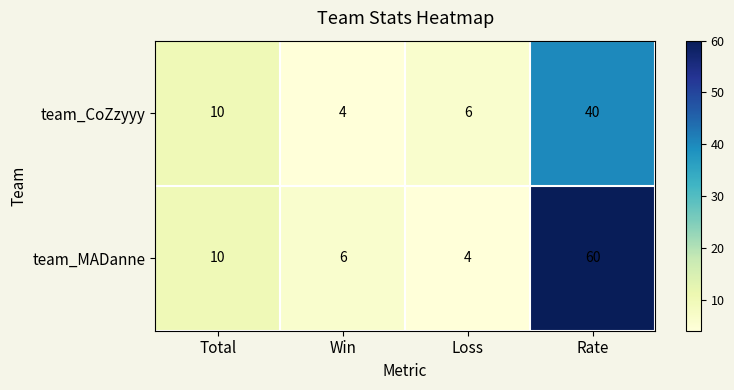

Reading right to left, transcribe all the data shown in this chart.

team_CoZzyyy: 40	6	4	10
team_MADanne: 60	4	6	10